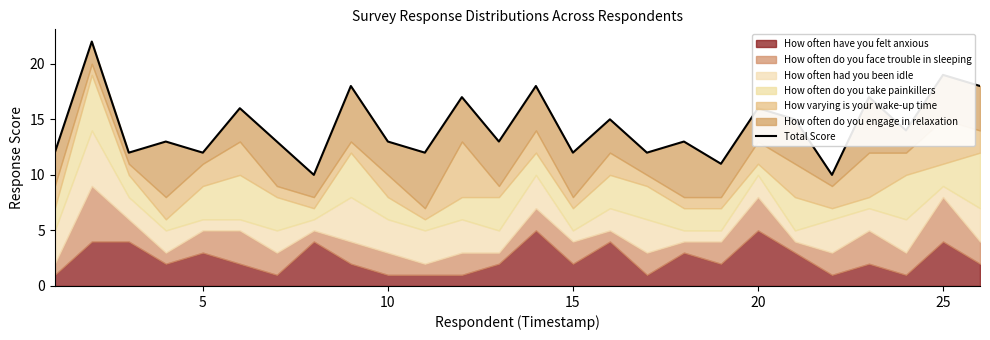

Reading left to right, what are all the values shown in this chart?

12	22	12	13	12	16	13	10	18	13	12	17	13	18	12	15	12	13	11	16	15	10	17	14	19	18